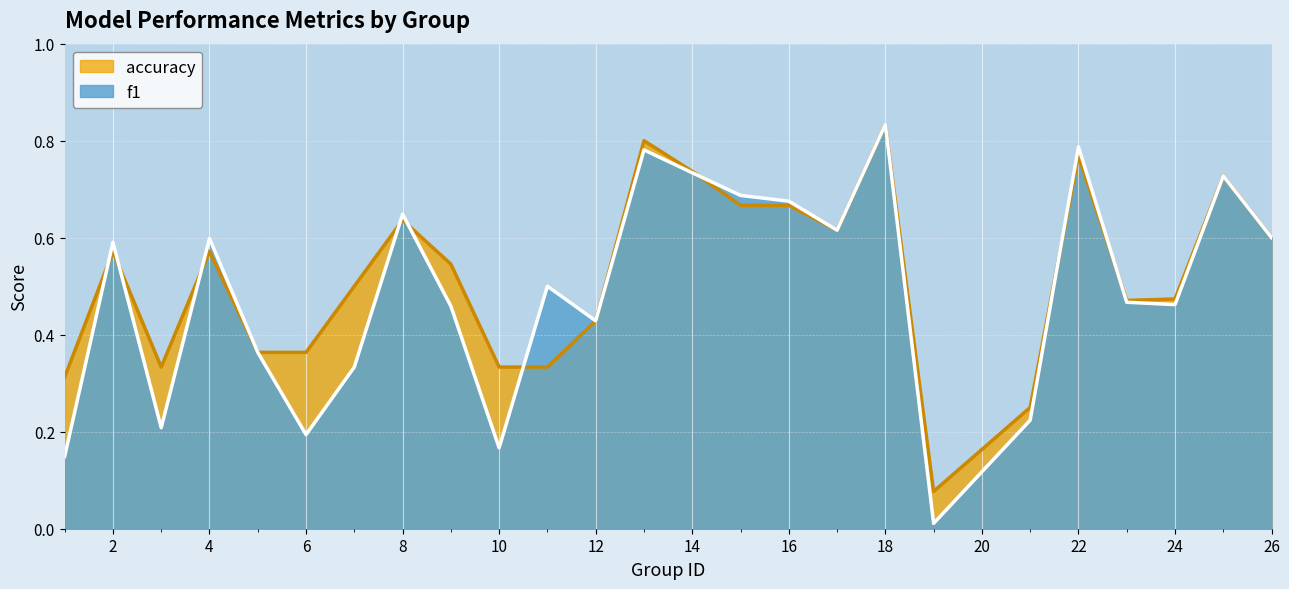

Reading right to left, what are all the values shown in this chart?

f1: 26=0.6	25=0.7	24=0.5	23=0.5	22=0.8	21=0.2	19=0.0	18=0.8	17=0.6	16=0.7	15=0.7	14=0.7	13=0.8	12=0.4	11=0.5	10=0.2	9=0.5	8=0.6	7=0.3	6=0.2	5=0.4	4=0.6	3=0.2	2=0.6	1=0.1
accuracy: 26=0.6	25=0.7	24=0.5	23=0.5	22=0.8	21=0.2	19=0.1	18=0.8	17=0.6	16=0.7	15=0.7	14=0.7	13=0.8	12=0.4	11=0.3	10=0.3	9=0.5	8=0.6	7=0.5	6=0.4	5=0.4	4=0.6	3=0.3	2=0.6	1=0.3